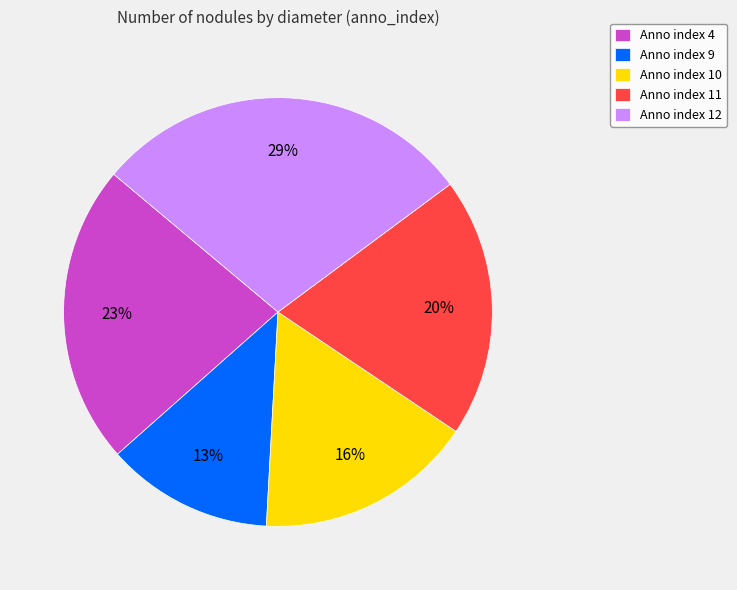

Rank the categories by value from lowest to highest.

Anno index 9, Anno index 10, Anno index 11, Anno index 4, Anno index 12